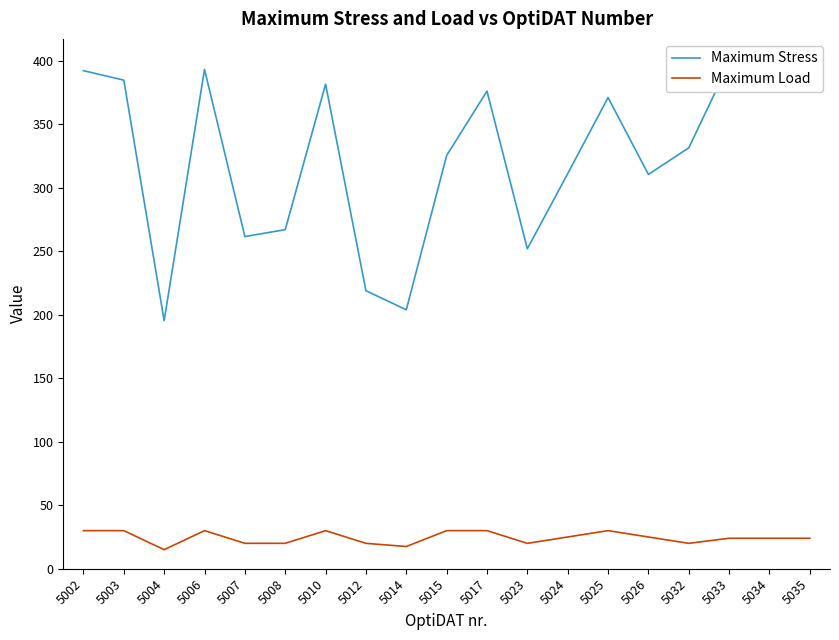

True or false: Maximum Stress and Maximum Load cross at least once.

False